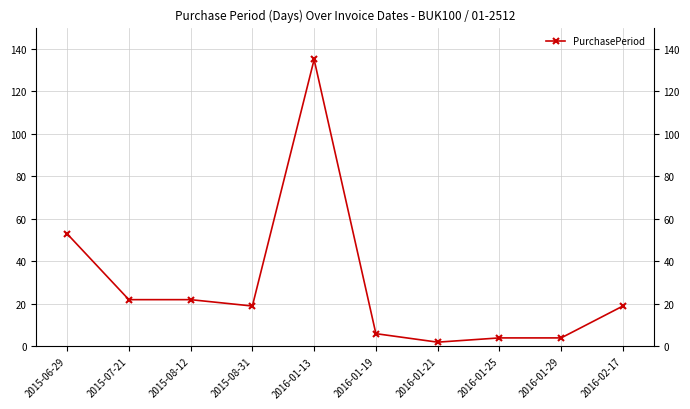

Reading left to right, extract all data points from this chart.

2015-06-29=53	2015-07-21=22	2015-08-12=22	2015-08-31=19	2016-01-13=135	2016-01-19=6	2016-01-21=2	2016-01-25=4	2016-01-29=4	2016-02-17=19